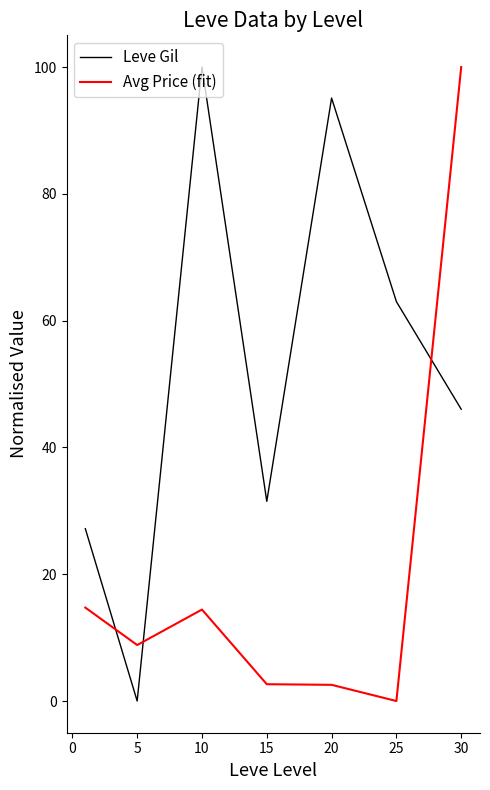

How many intersections are there between Leve Gil and Avg Price (fit)?

3